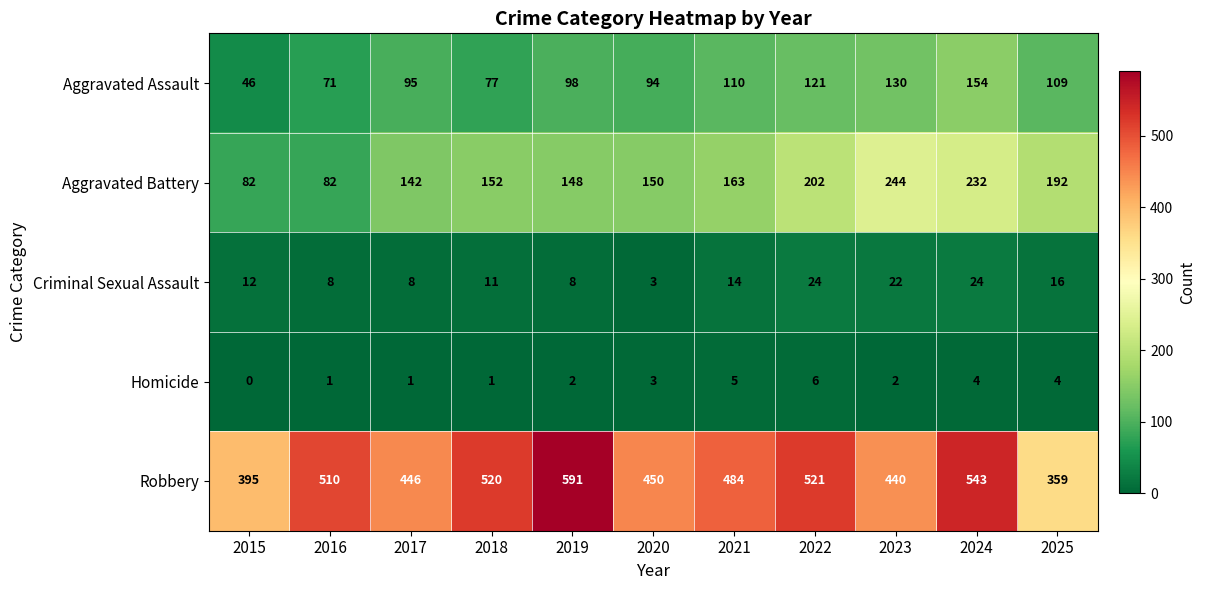

What is the sum of all Robbery values?

5259